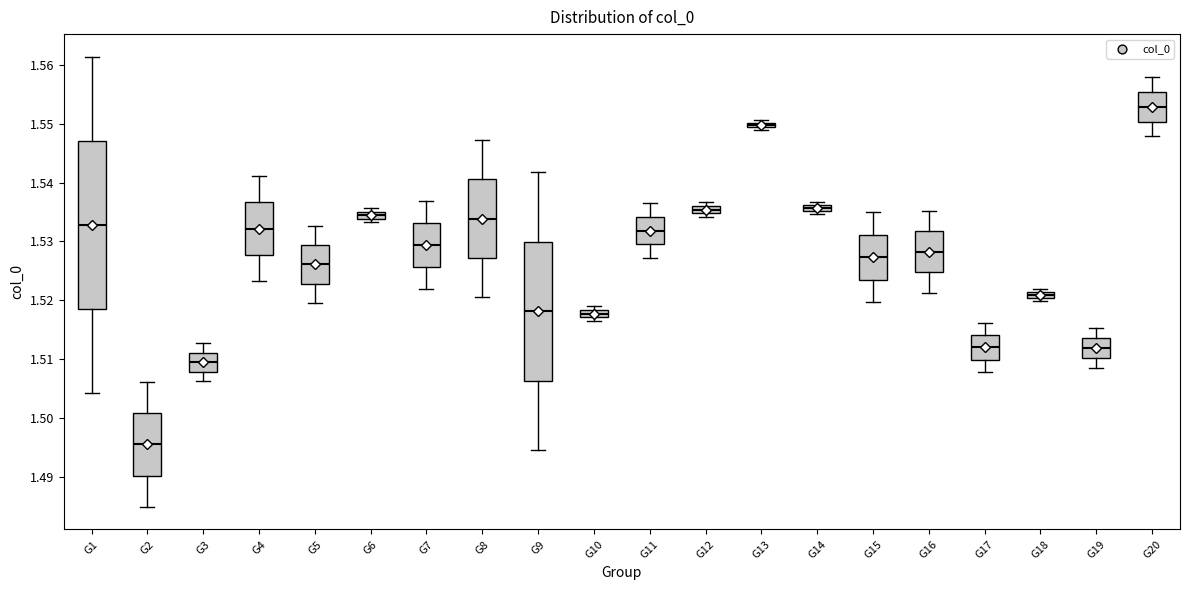

Comparing the boxes themselves (not the whiskers), which one is the tallest?

G1